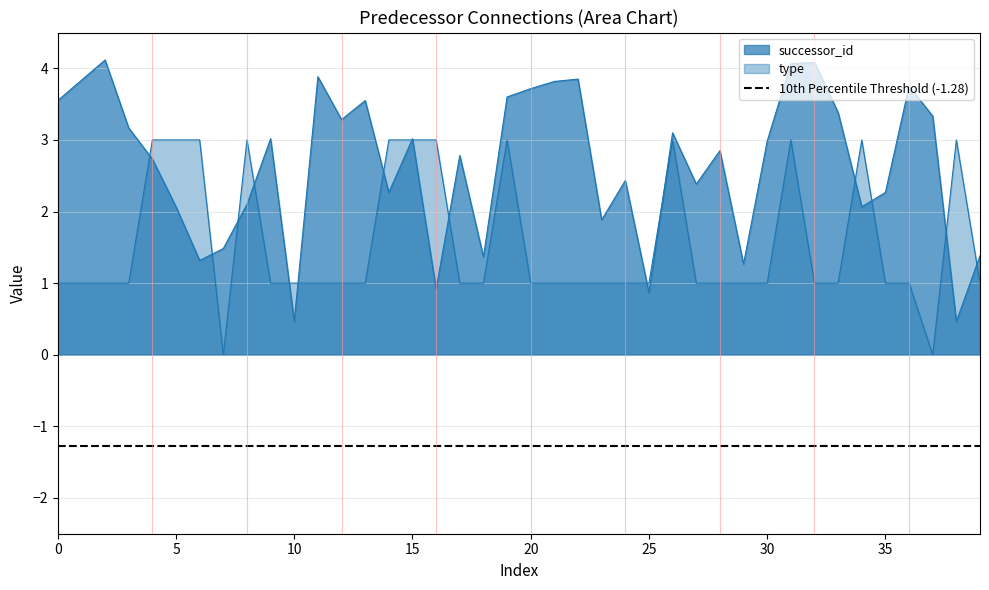

List the series in order of their overall mean, lowest first.

type, successor_id